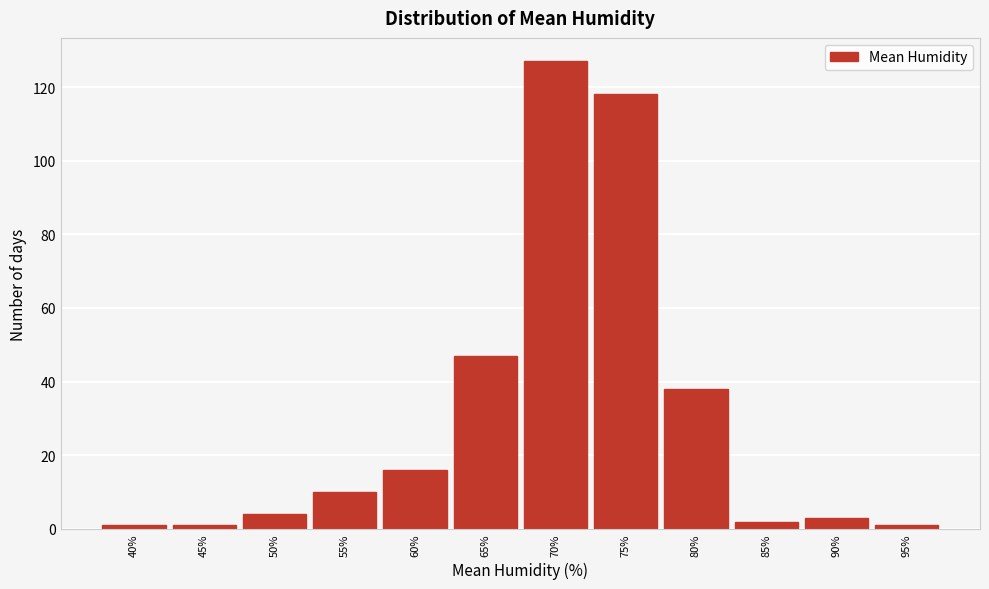

Reading left to right, list all the values displayed in this chart.

40%=1	45%=1	50%=4	55%=10	60%=16	65%=47	70%=127	75%=118	80%=38	85%=2	90%=3	95%=1